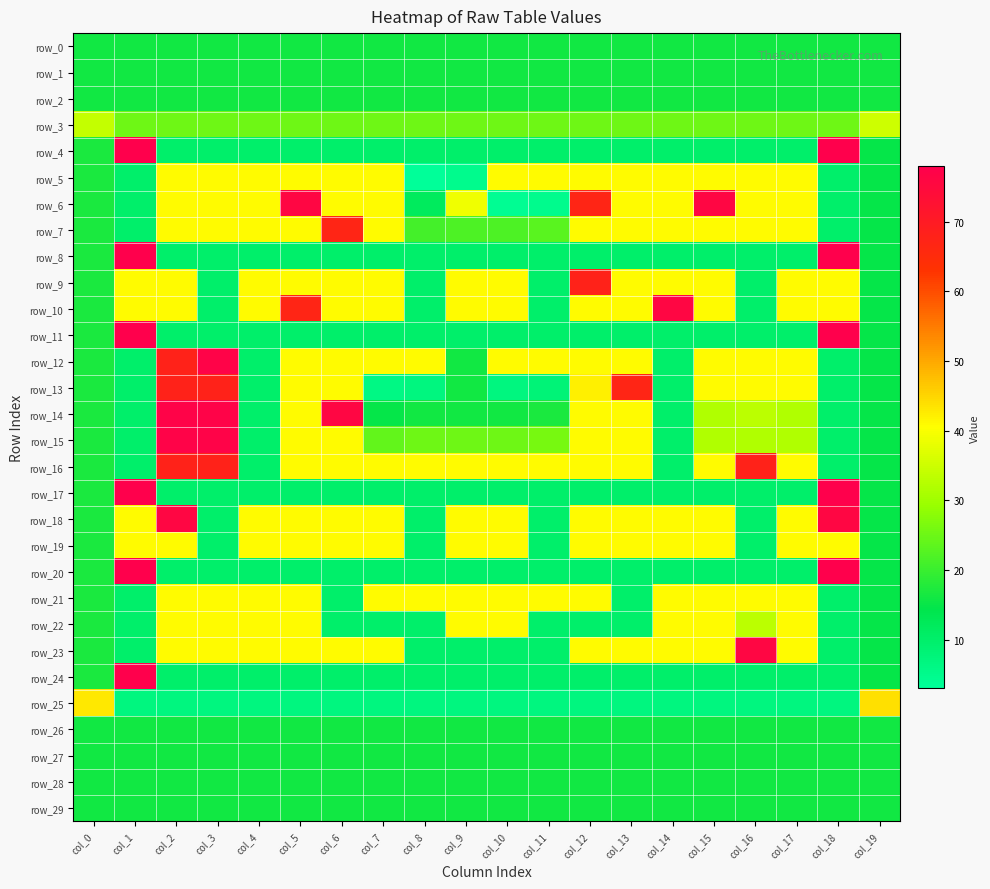

Is the value of row_2 at col_14 greater than the value of row_18 at col_6?

No